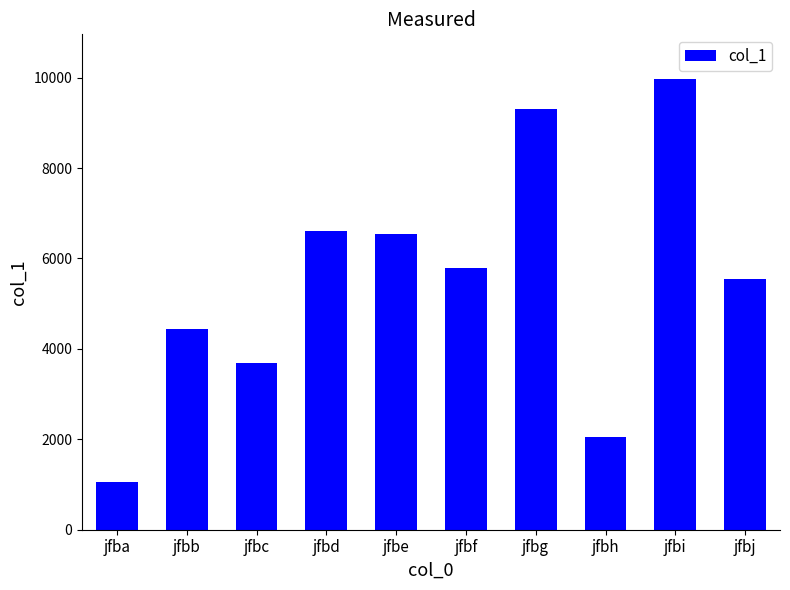

What is the smallest value displayed?

1046